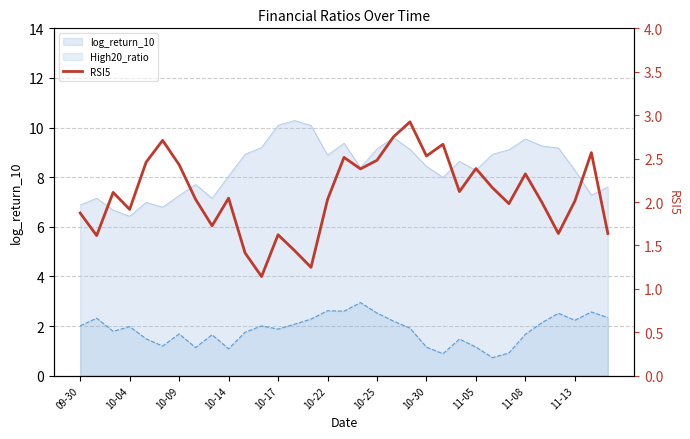

How many lines are shown in the chart?

1